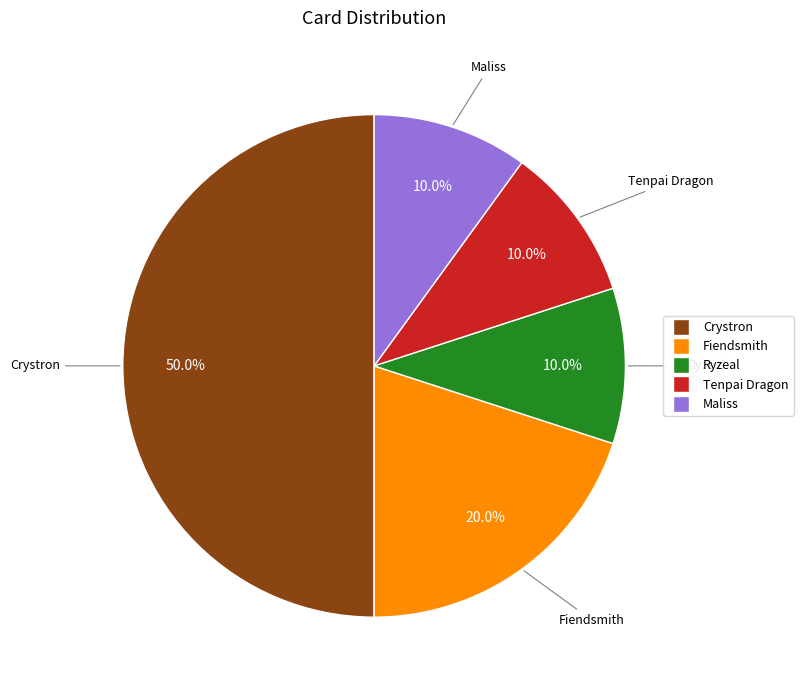

What is the largest slice in the pie chart?

Crystron